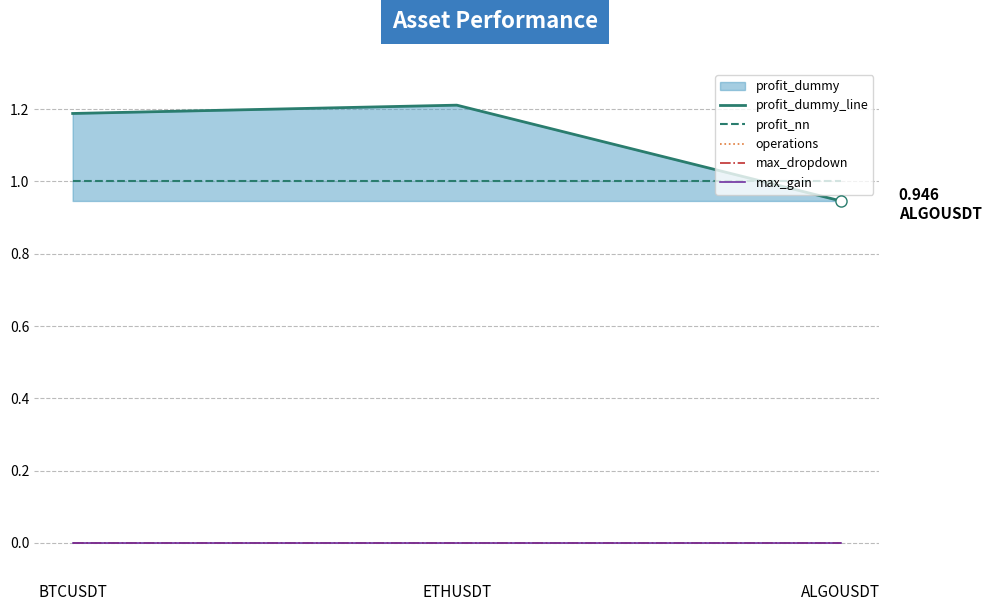

Which series has the widest spread of values?

profit_dummy_line